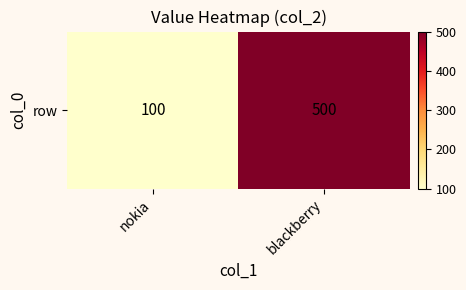

The chart shows a value of 100 at nokia. True or false?

True